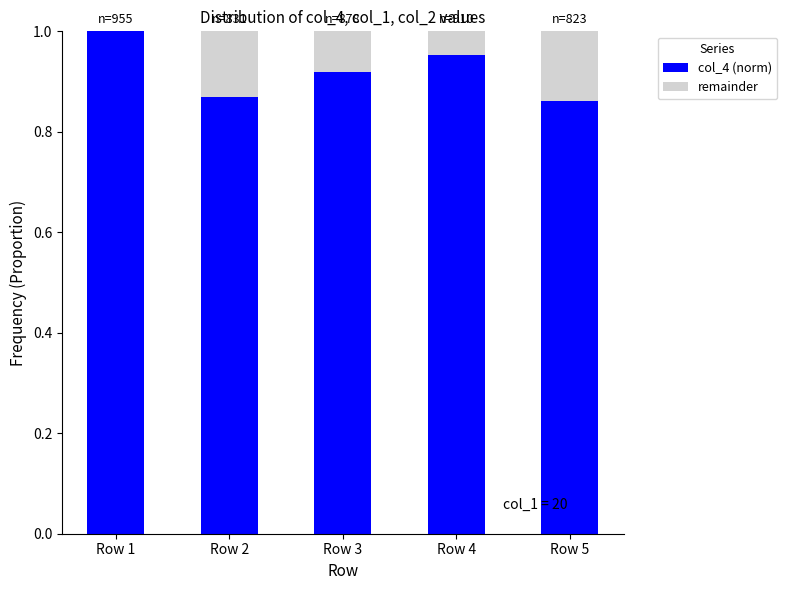

What are all the series names shown in the legend?

col_4 (norm), remainder